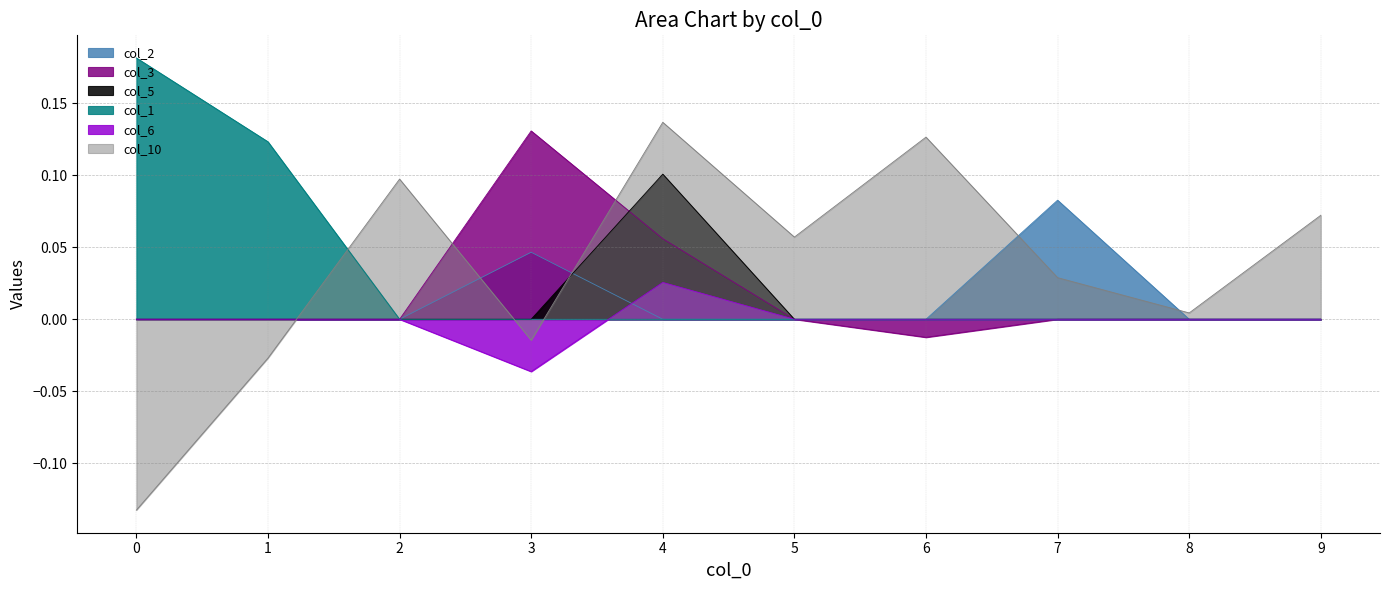

Which category has the highest value in the col_5 series?

4